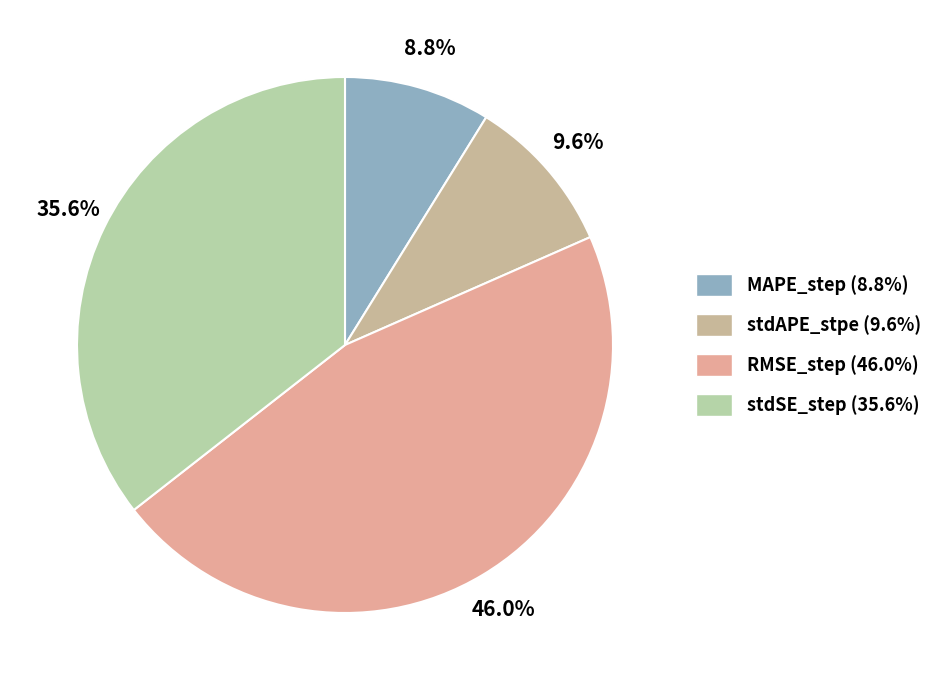

To the nearest percent, what is the average slice percentage?

25%